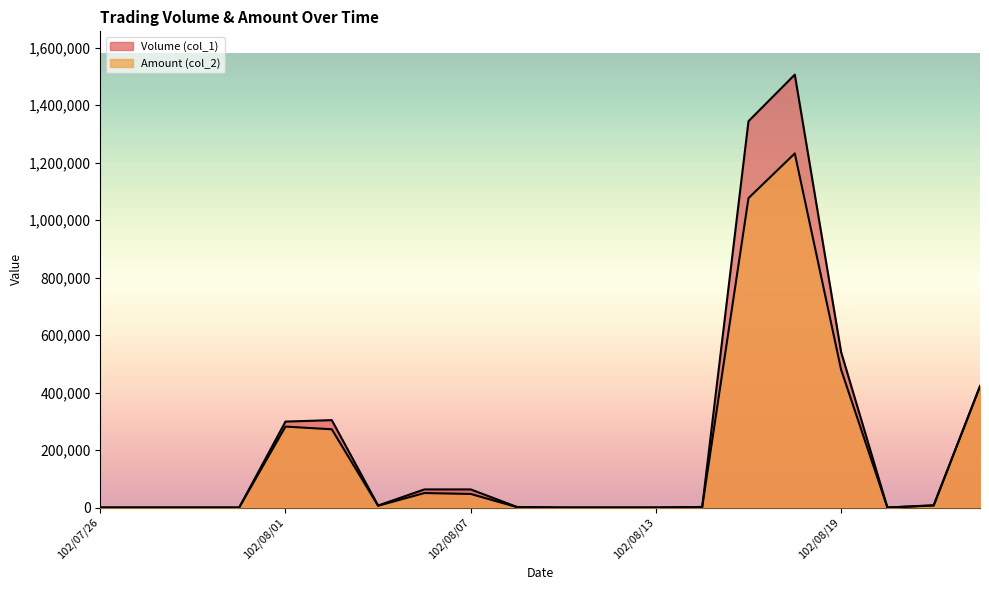

Reading left to right, extract all data points from this chart.

Volume (col_1): 0	0	0	0	299000	304000	7000	63000	63000	2000	0	0	0	2000	1344000	1506000	541000	0	8000	421000
Amount (col_2): 0	0	0	0	281550	272190	6160	50400	47250	1440	0	0	0	1480	1076440	1231810	479750	0	6820	422880